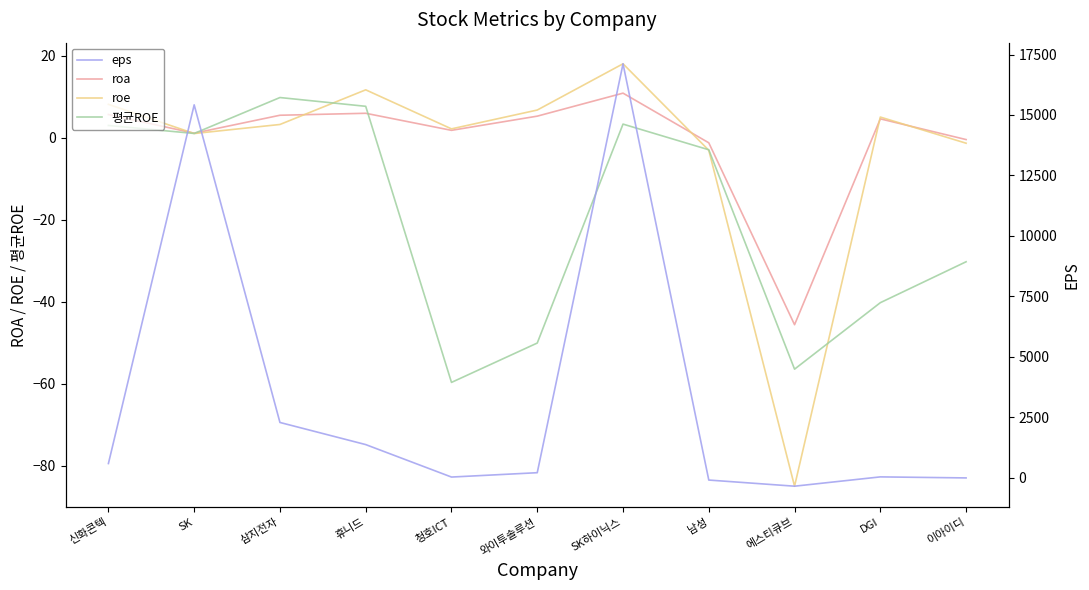

How many values in 평균ROE are below zero?

6